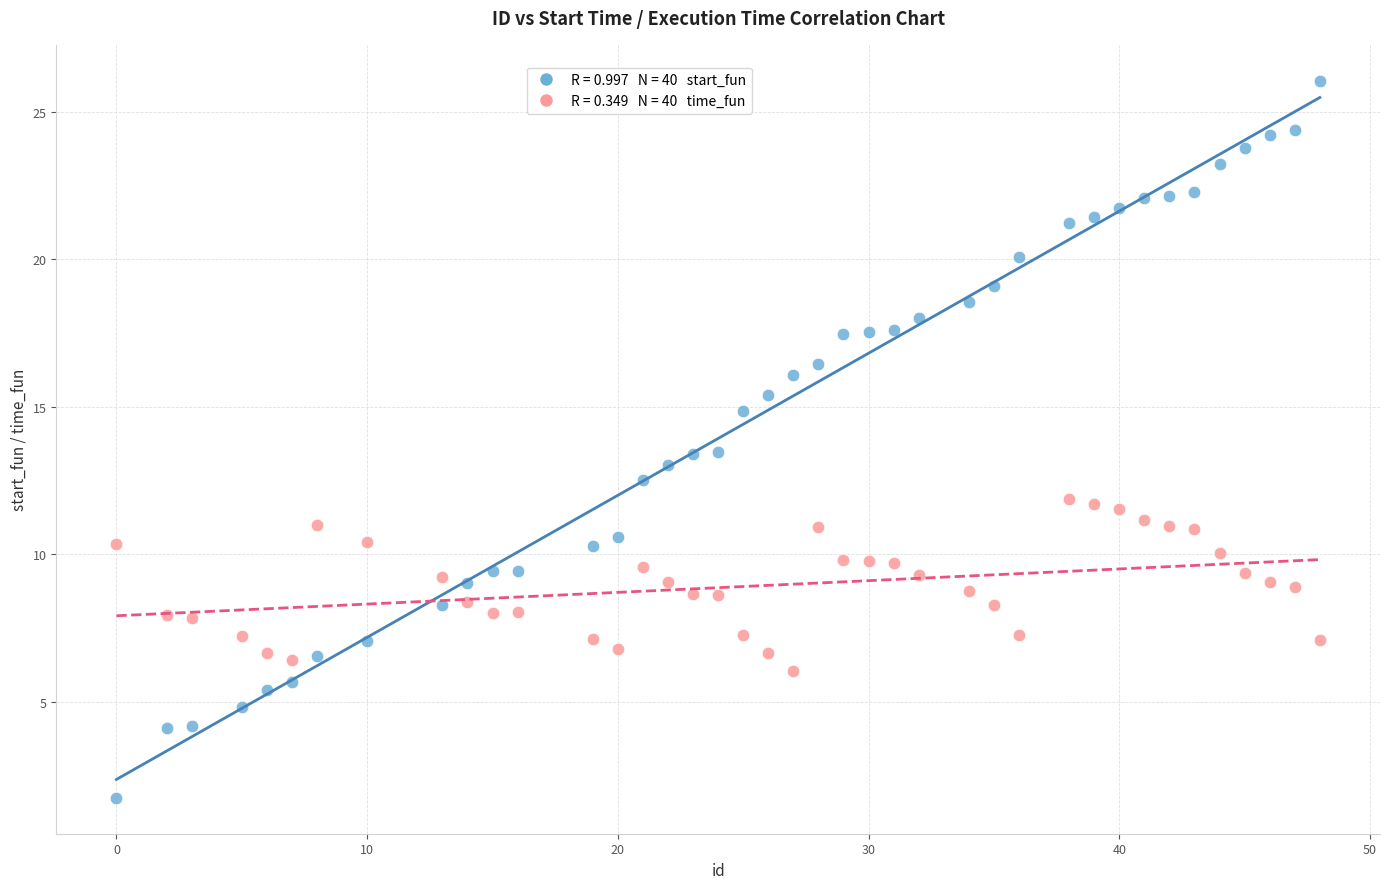

Across all data points, what is the range of X values (max minus min)?

48.0